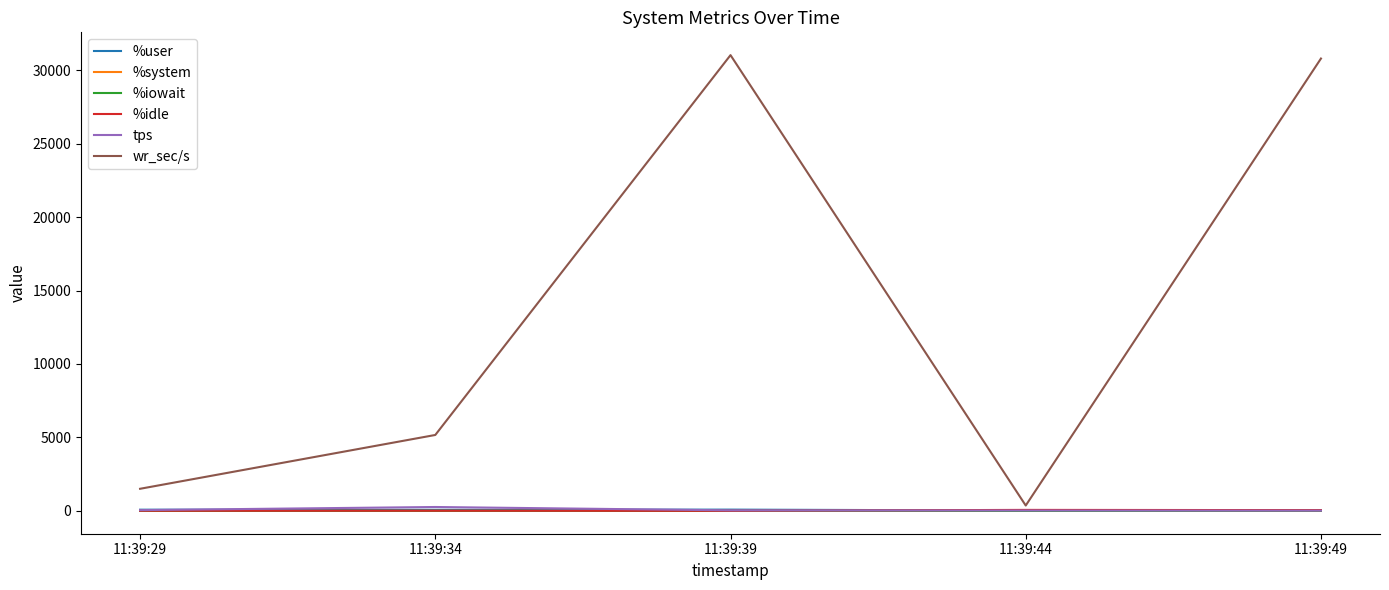

Read the %idle value at 11:39:34.

15.6